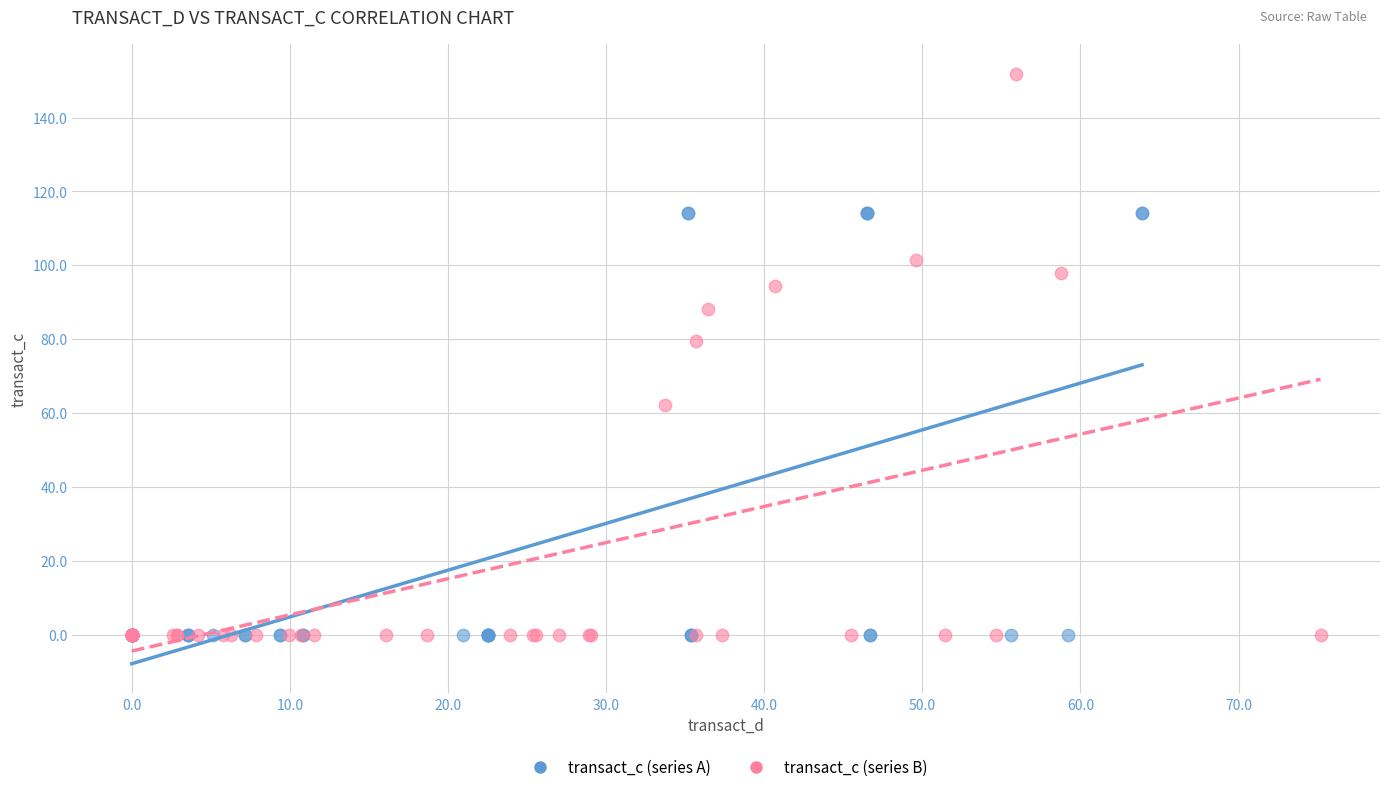

What are all the series names shown in the legend?

transact_c (series A), transact_c (series B)